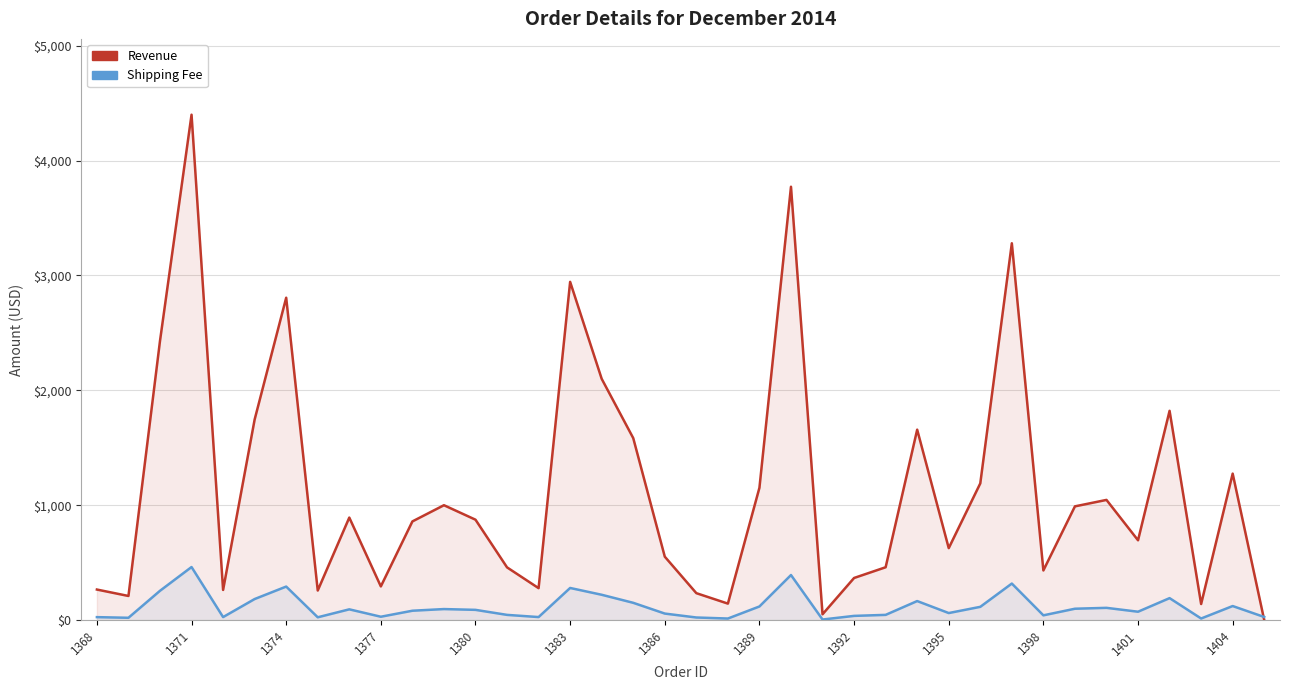

What is the total value across all series at 1392?

403.4